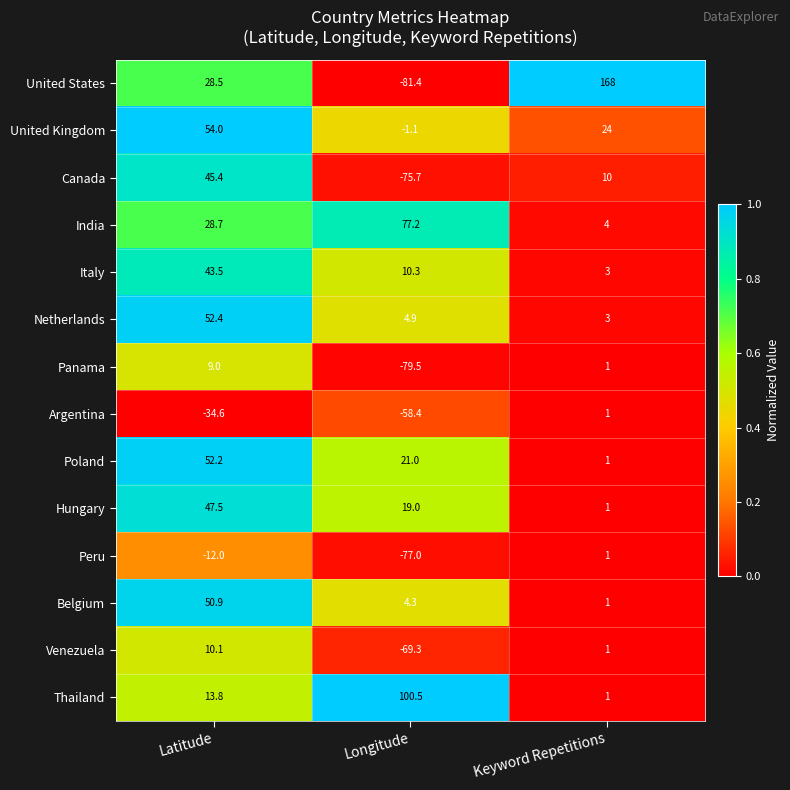

The value of Panama at Longitude is -79.5. True or false?

True